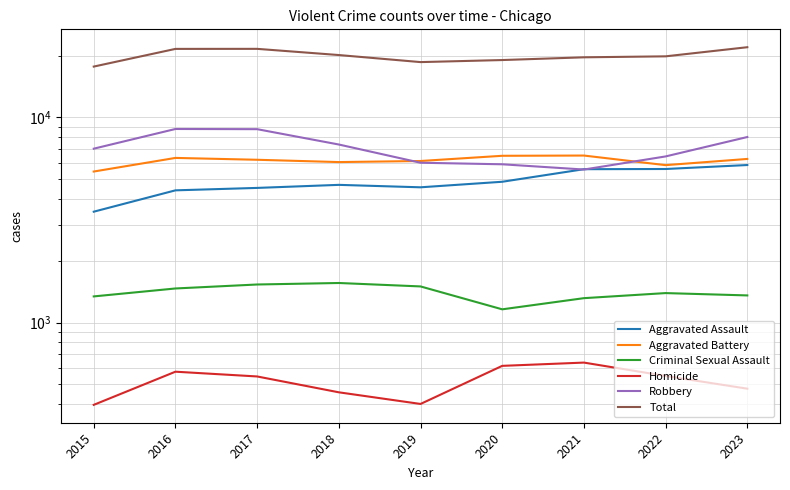

Where is the first local minimum for Homicide?

2019